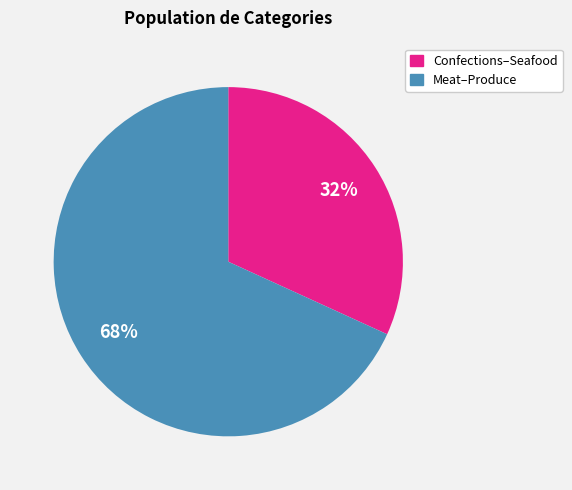

To the nearest percent, what is the average slice percentage?

50%